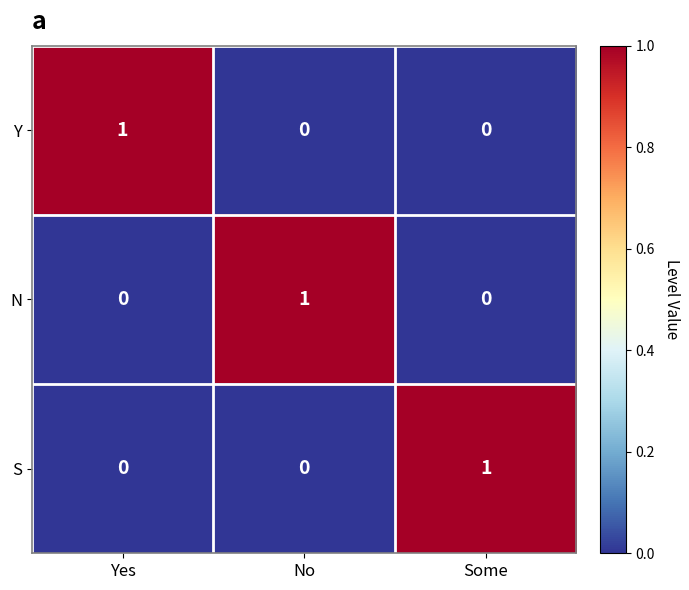

Reading right to left, what are all the values shown in this chart?

Y: 0	0	1
N: 0	1	0
S: 1	0	0